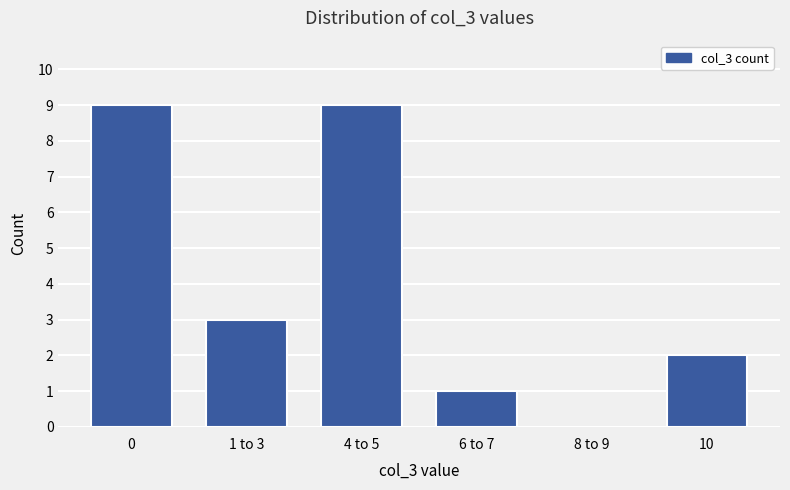

At which label is the value closest to 4?

1 to 3